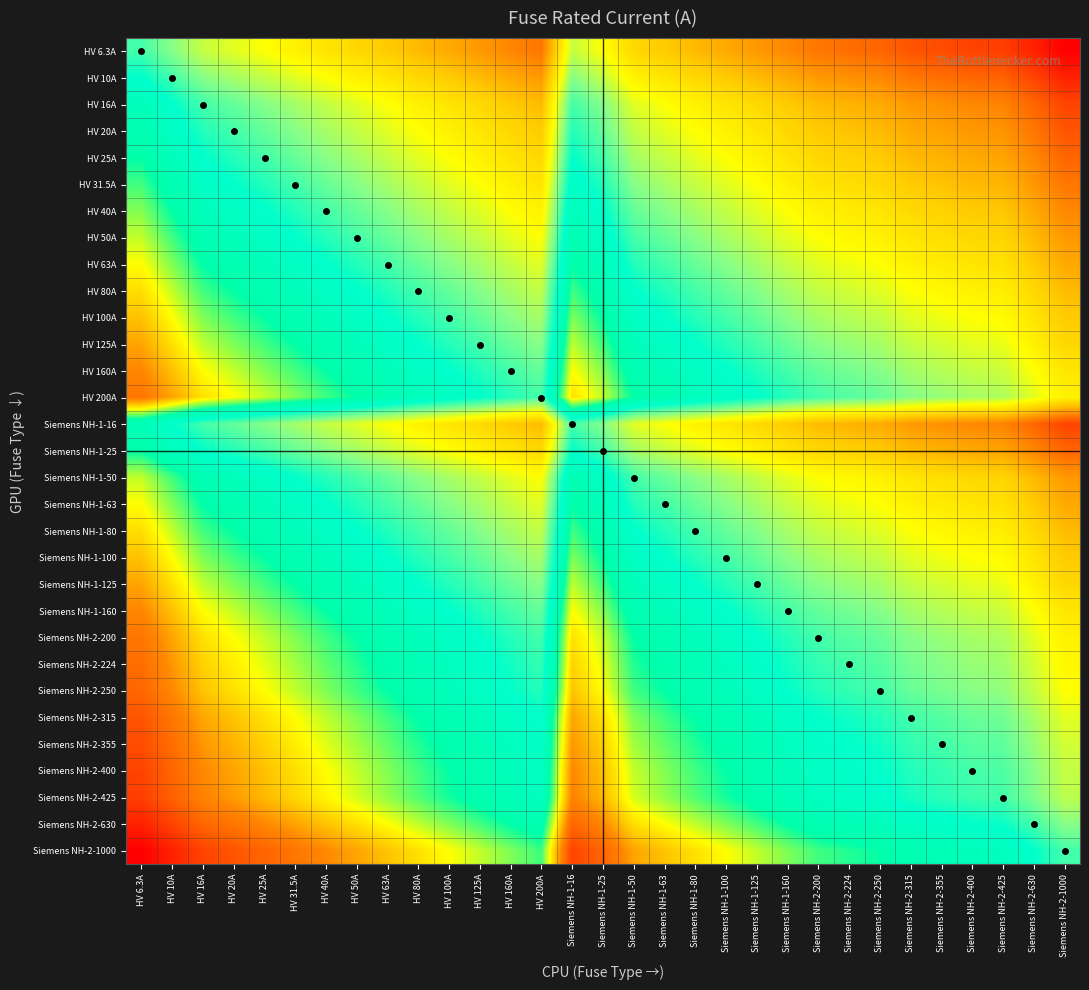

What is the difference between the highest and lowest values at Siemens NH-1-100?

2.2